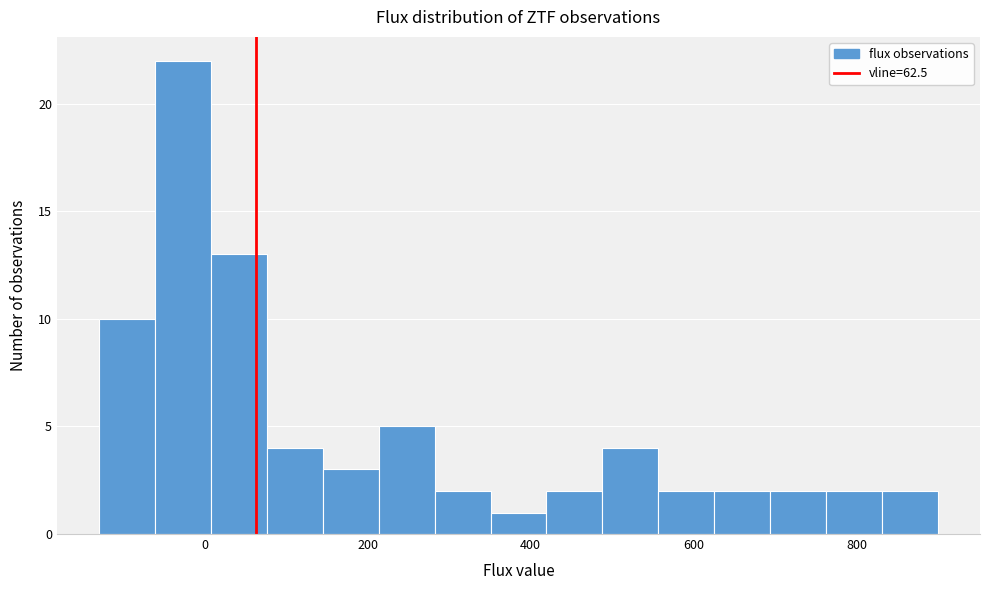

Read against the x-axis, roughly where is the centre of the tallest bar?

-20